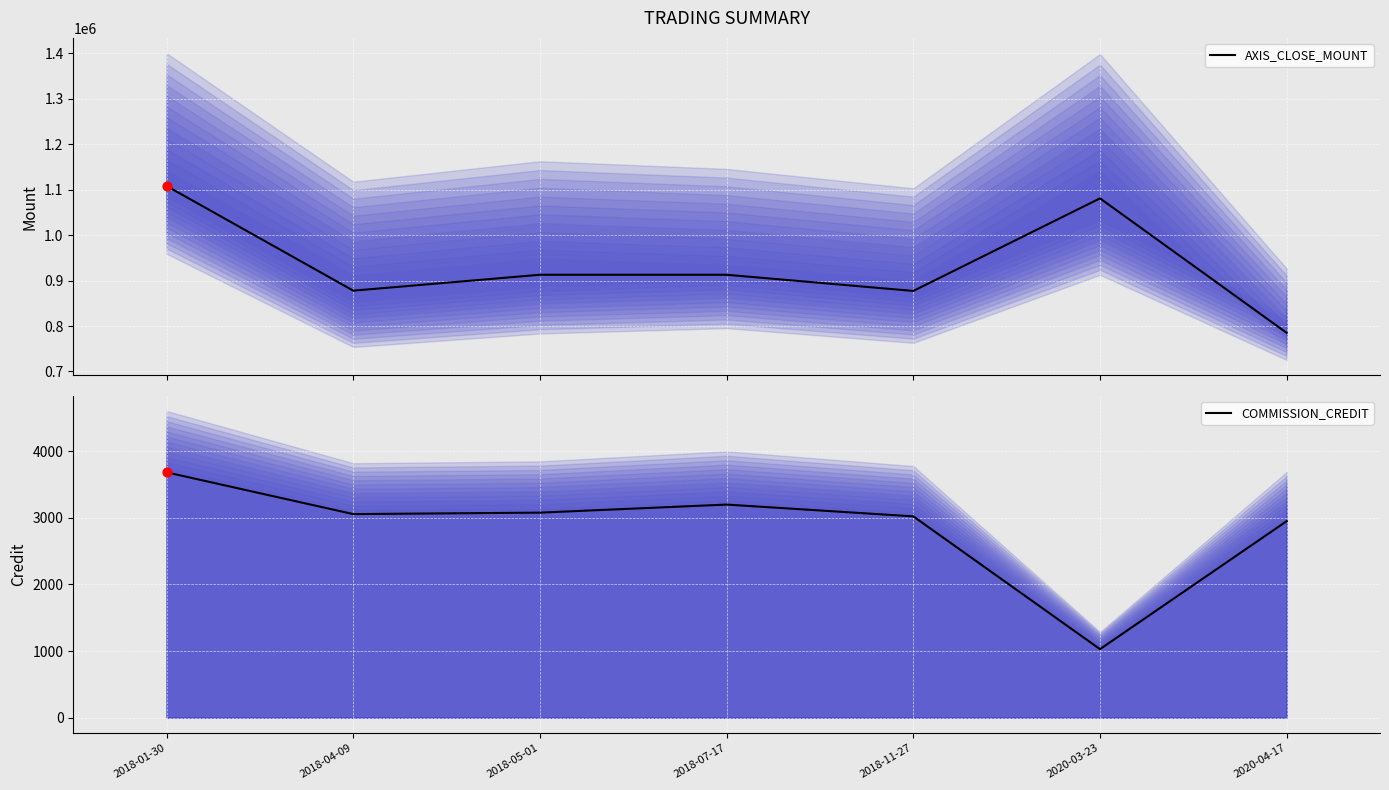

At how many categories does at least one series exceed 605271?

7